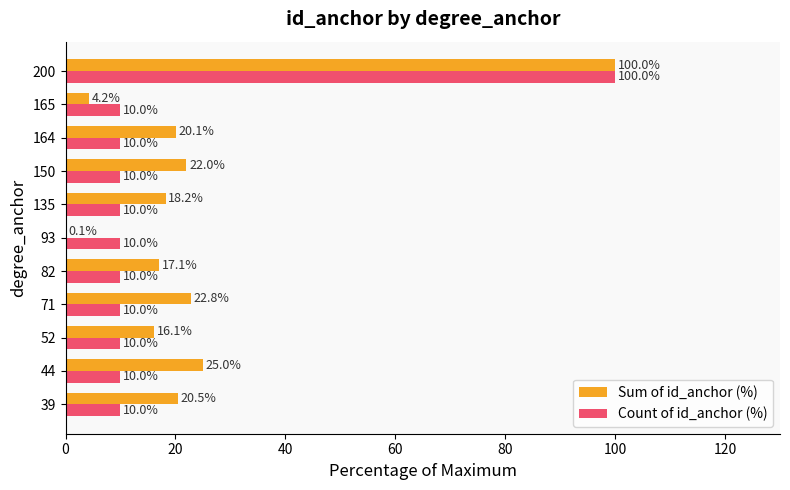

The Count of id_anchor (%) series shows 6.1 at 150. True or false?

False